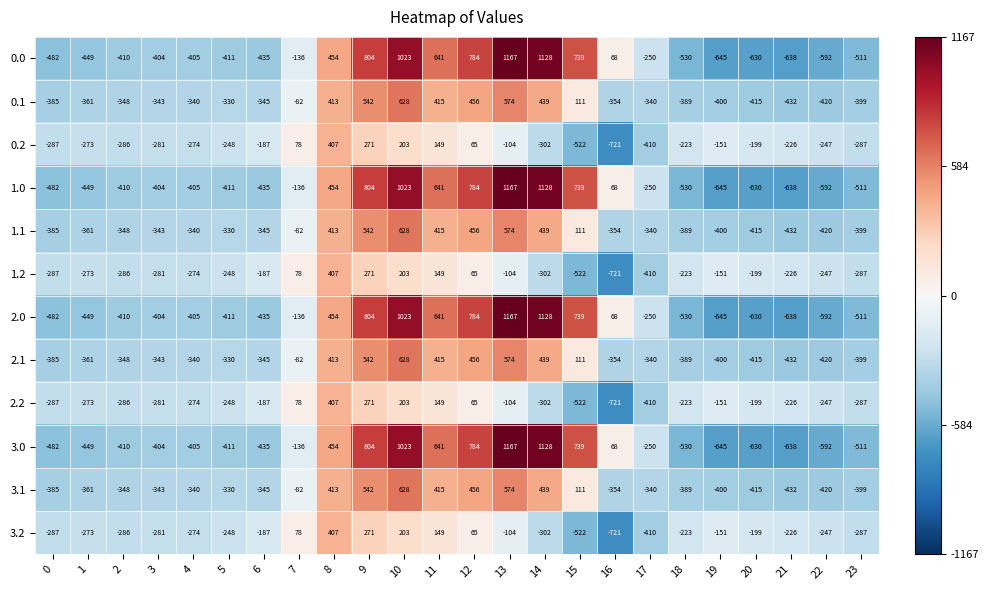

What is the spread (max minus min) of values at 3?

123